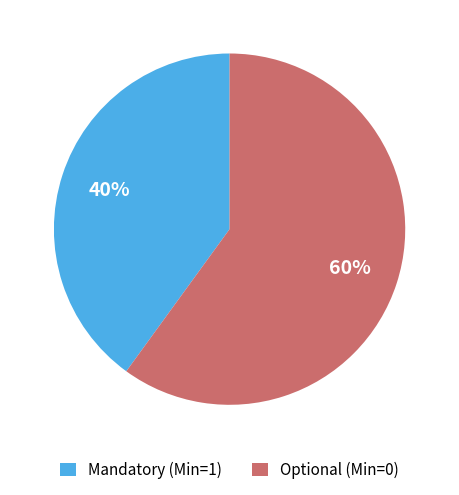

To the nearest percent, what is the difference between the largest and smallest slice percentages?

20%